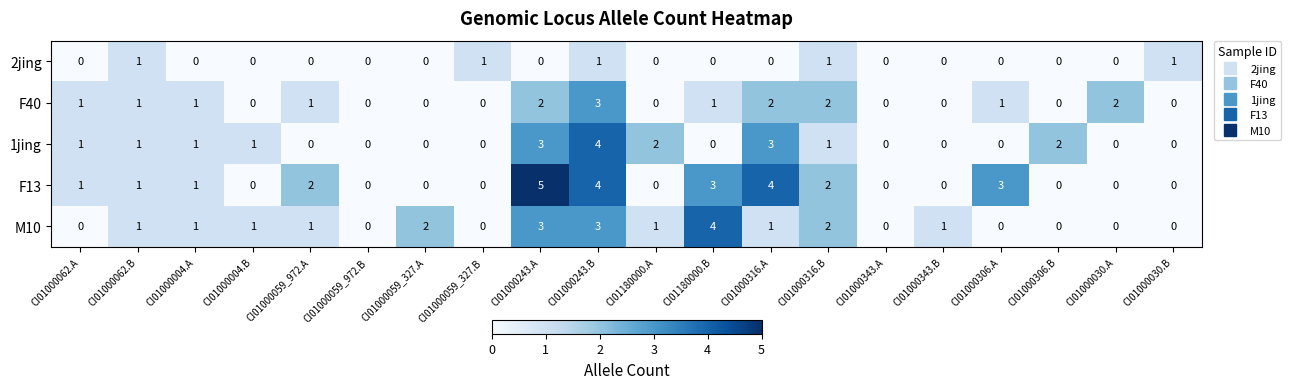

How many 2jing values are between 0 and 1?

20